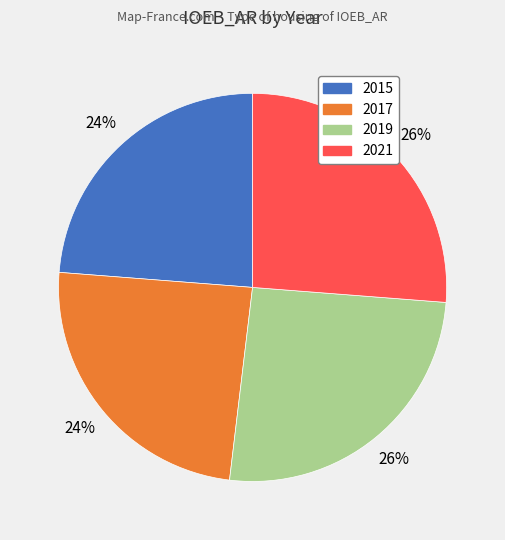

How many slices are in this pie chart?

4